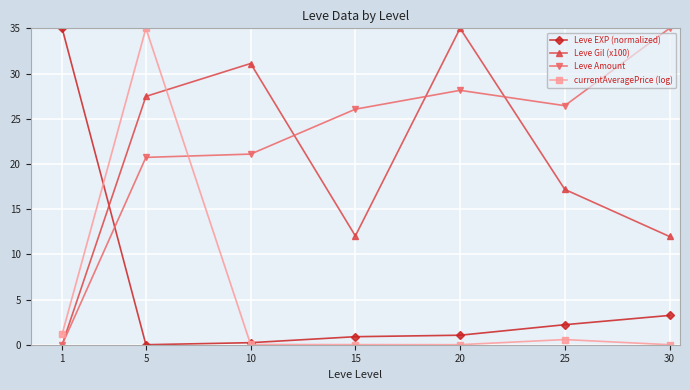

True or false: Leve Amount has more than 0 interior local peaks.

True